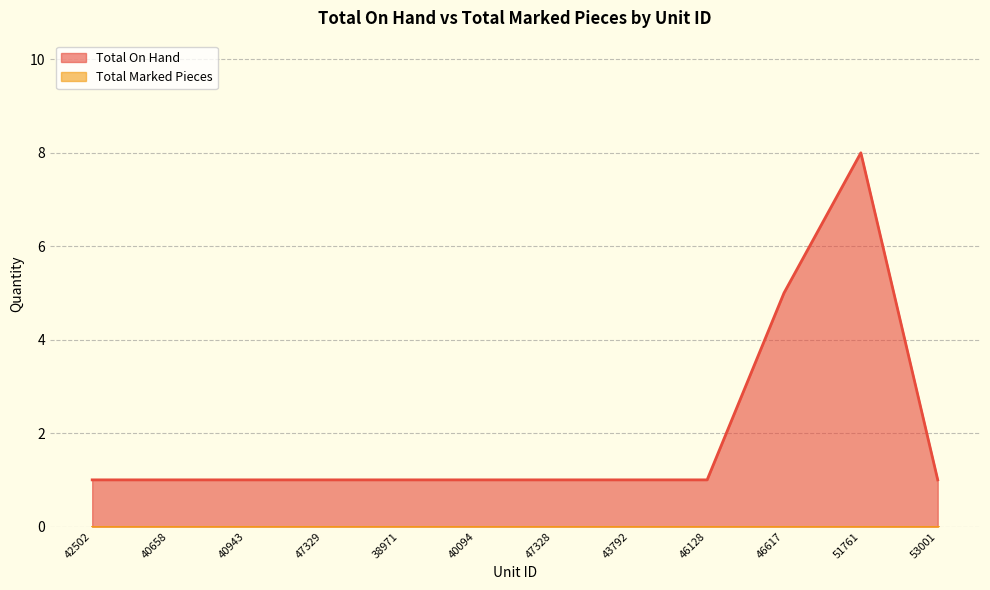

What is the change in value from 40943 to 46617?

+4